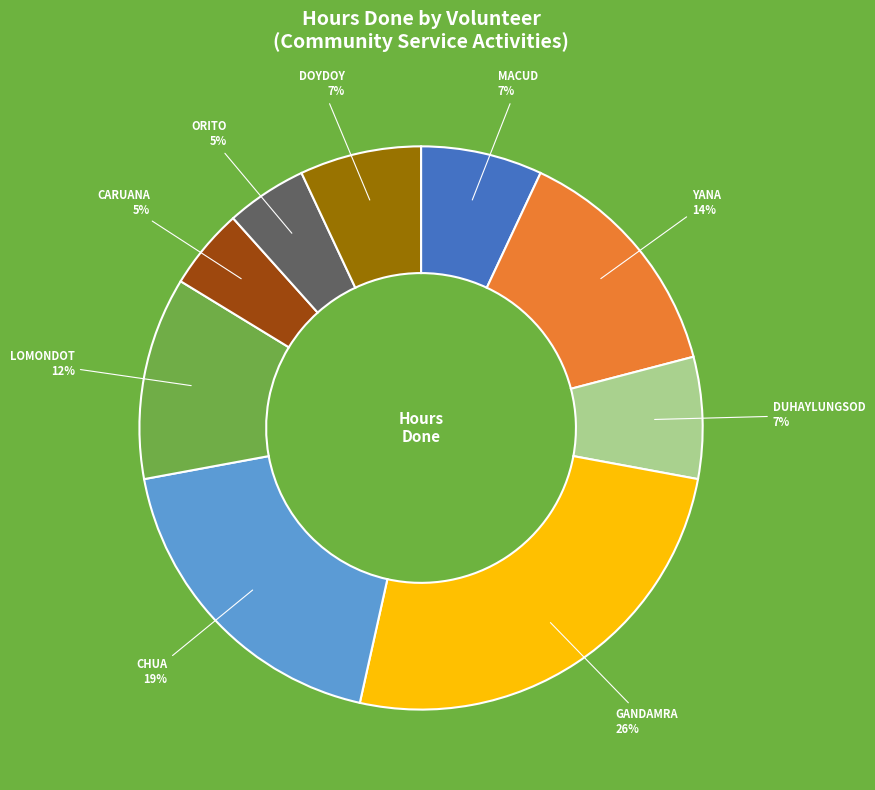

Is MACUD the majority of the pie?

No